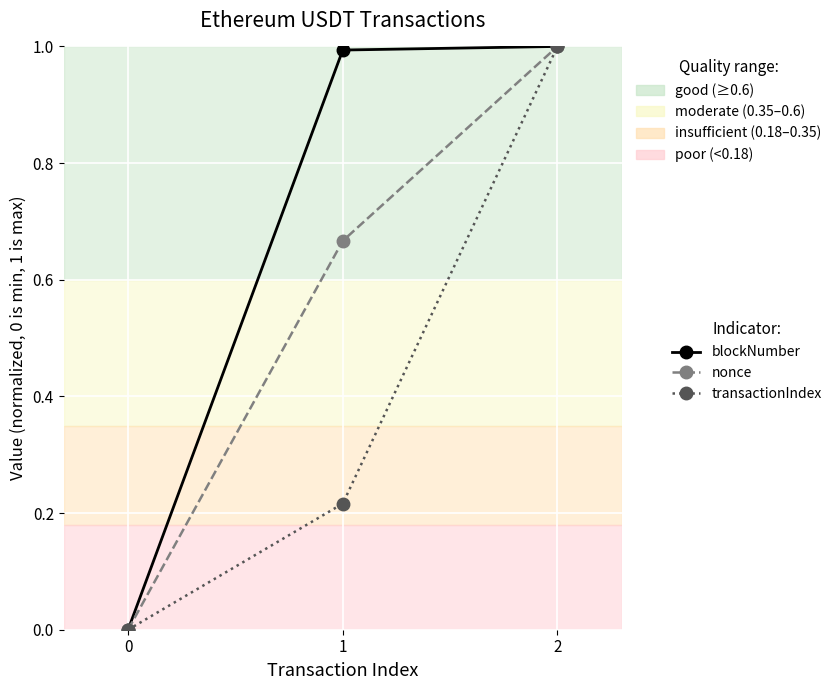

List the series in order of their overall mean, highest first.

blockNumber, nonce, transactionIndex